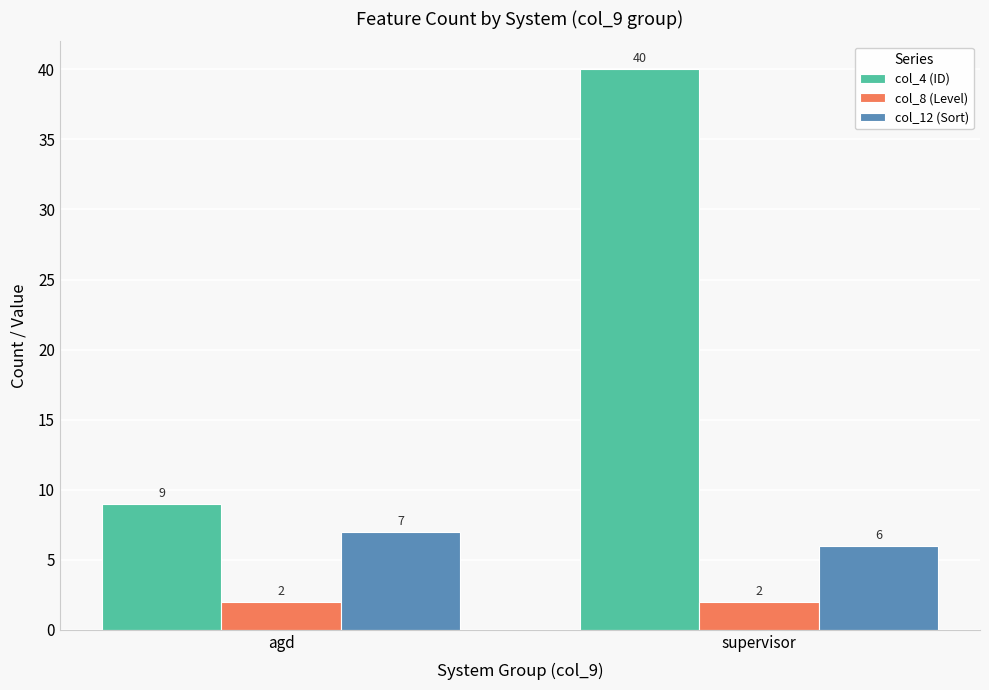

Which series has the largest range (max minus min)?

col_4 (ID)